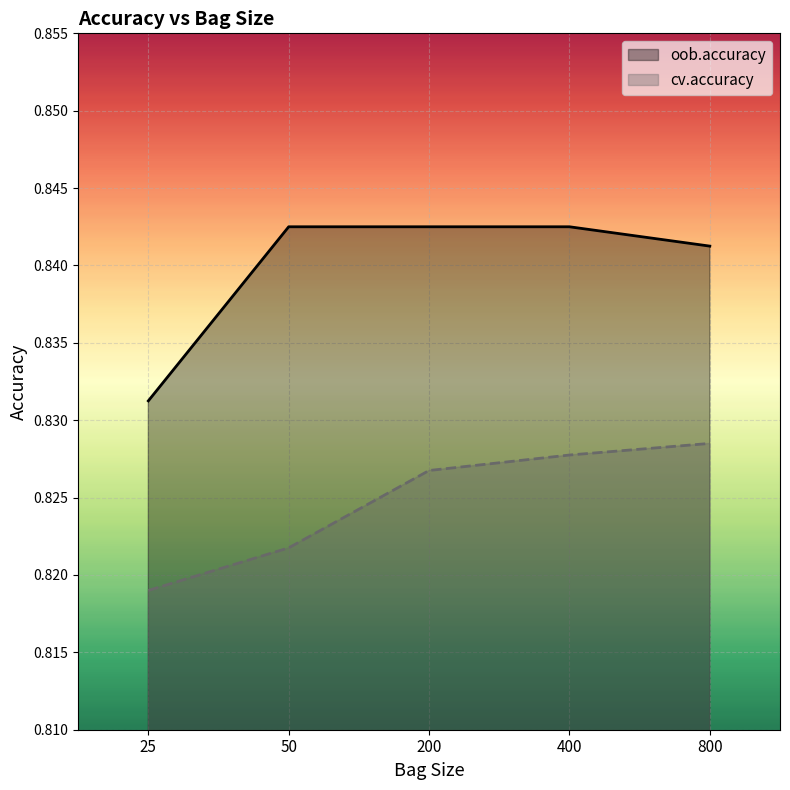

Which has a higher value, 800 or 400?

400